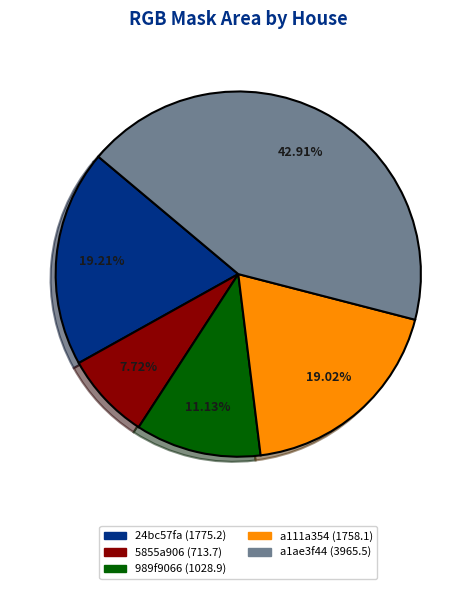

Which slice is the smallest?

5855a906